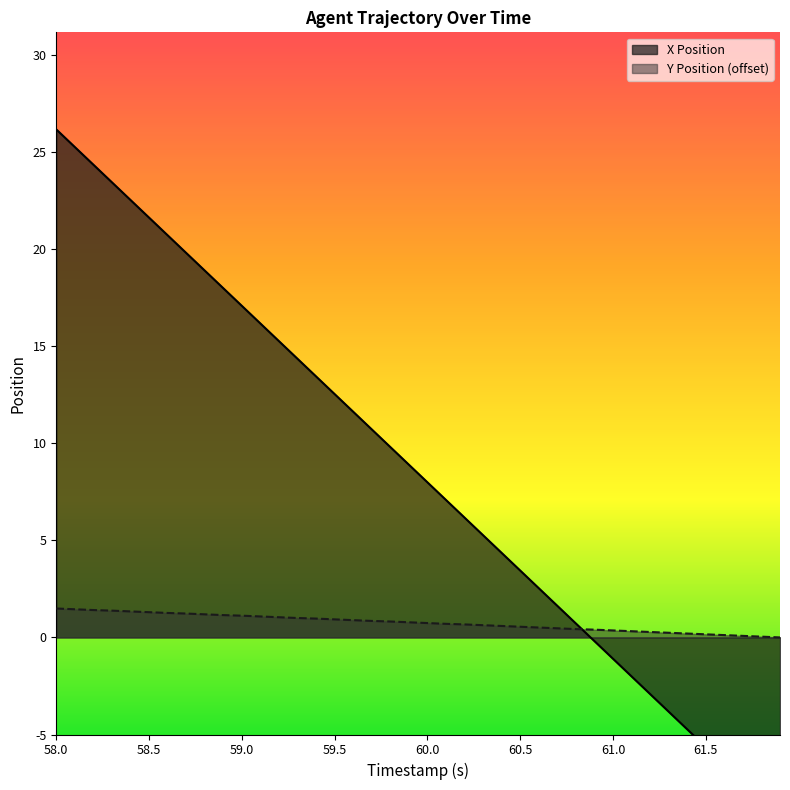

How many values in Y Position (offset) are above zero?

39